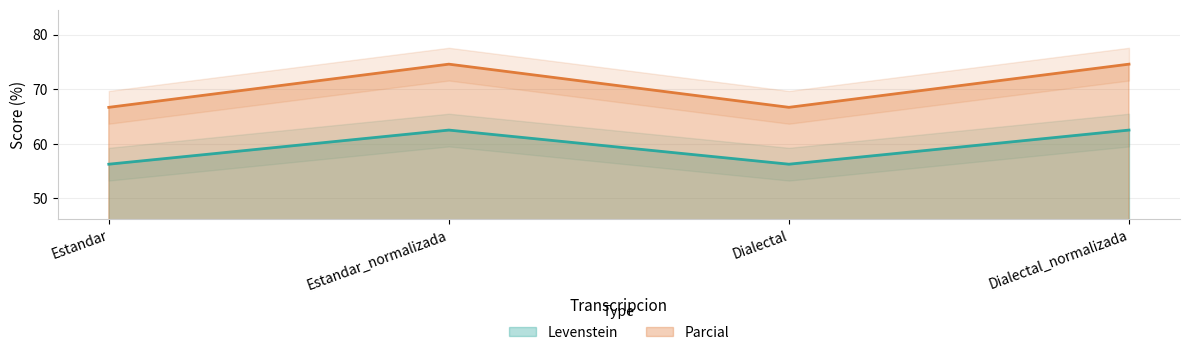

What value does the Parcial series have at Estandar_normalizada?

74.6